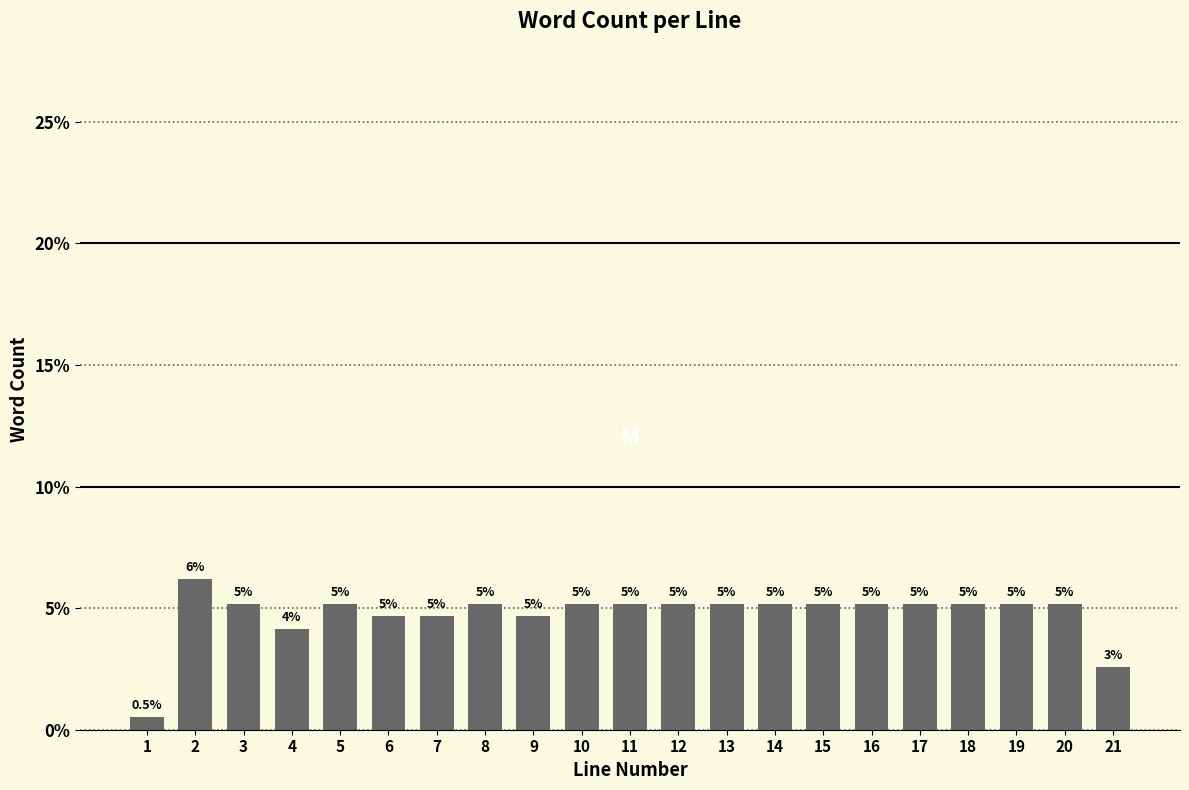

How many bars are there in total?

21